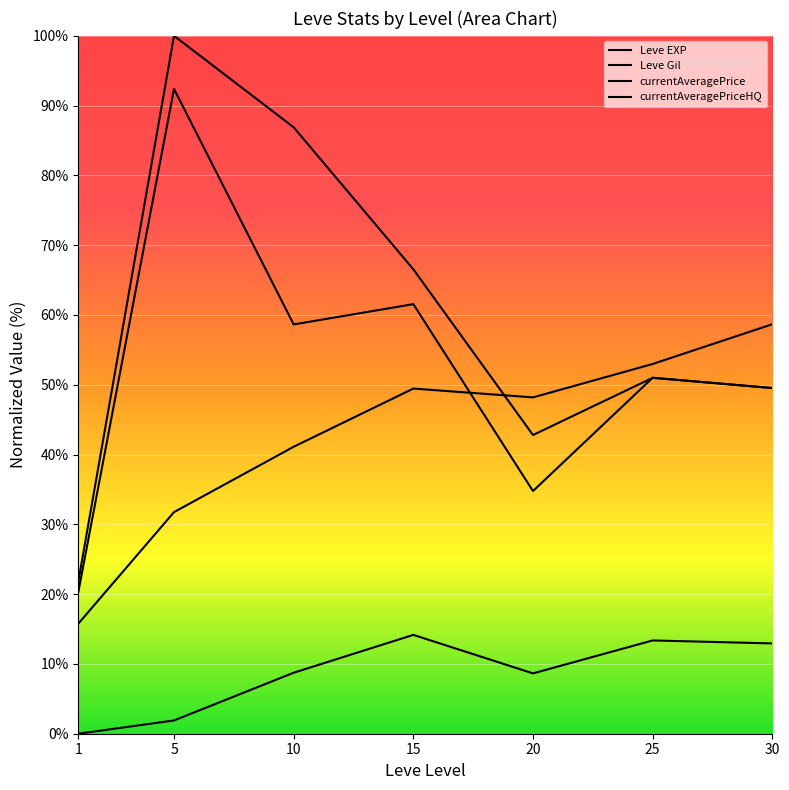

How many interior local peaks does the currentAveragePriceHQ series have?

3